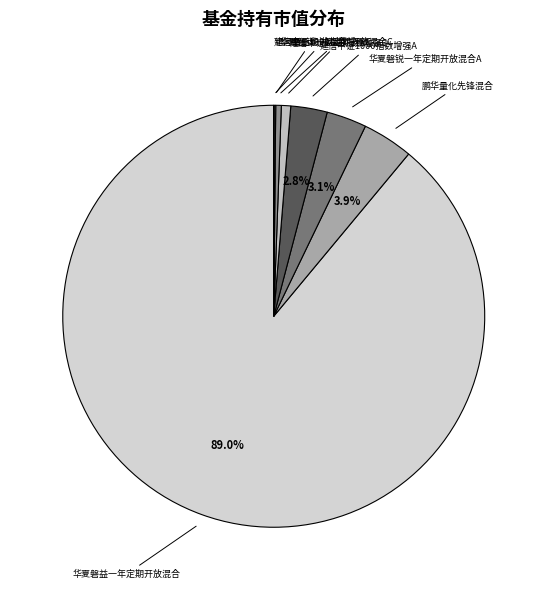

Do 华夏磐锐一年定期开放混合A and 鹏华量化先锋混合 together represent more than half of the pie?

No